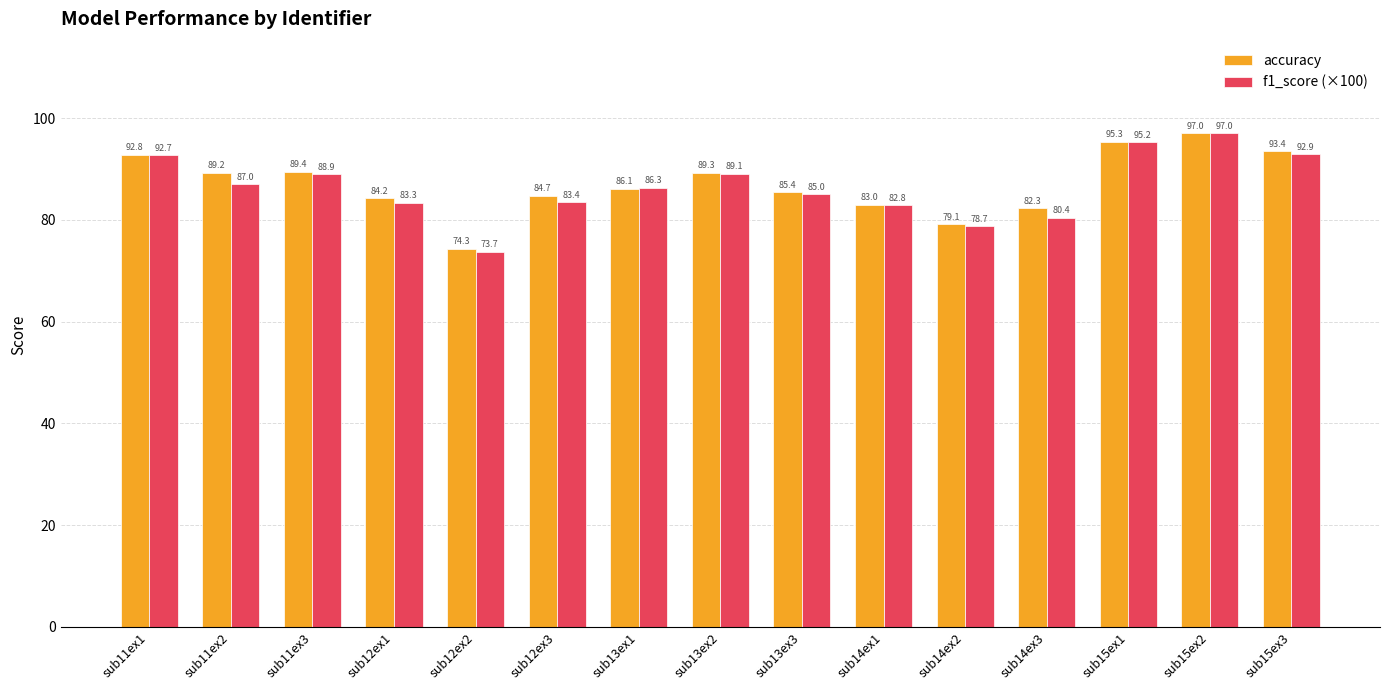

What position from the left is sub15ex1?

13